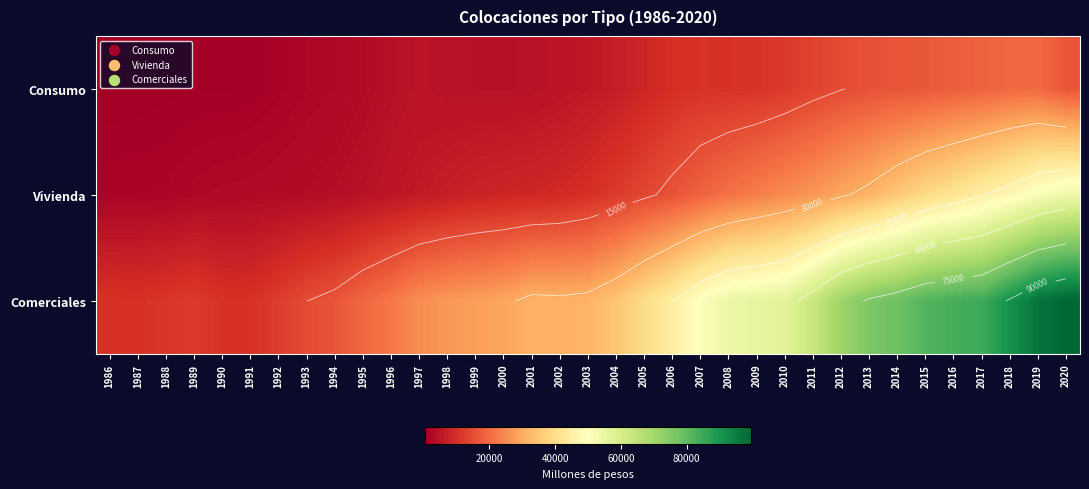

What is the total value across all series at 2000?

41305